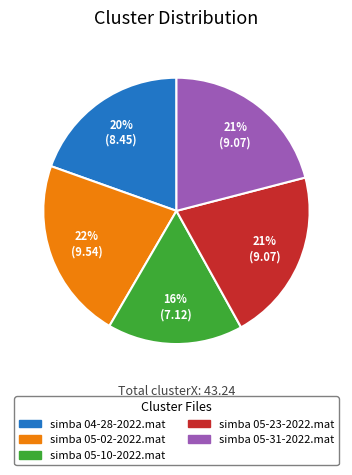

True or false: simba 05-02-2022.mat accounts for 15% of the total.

False